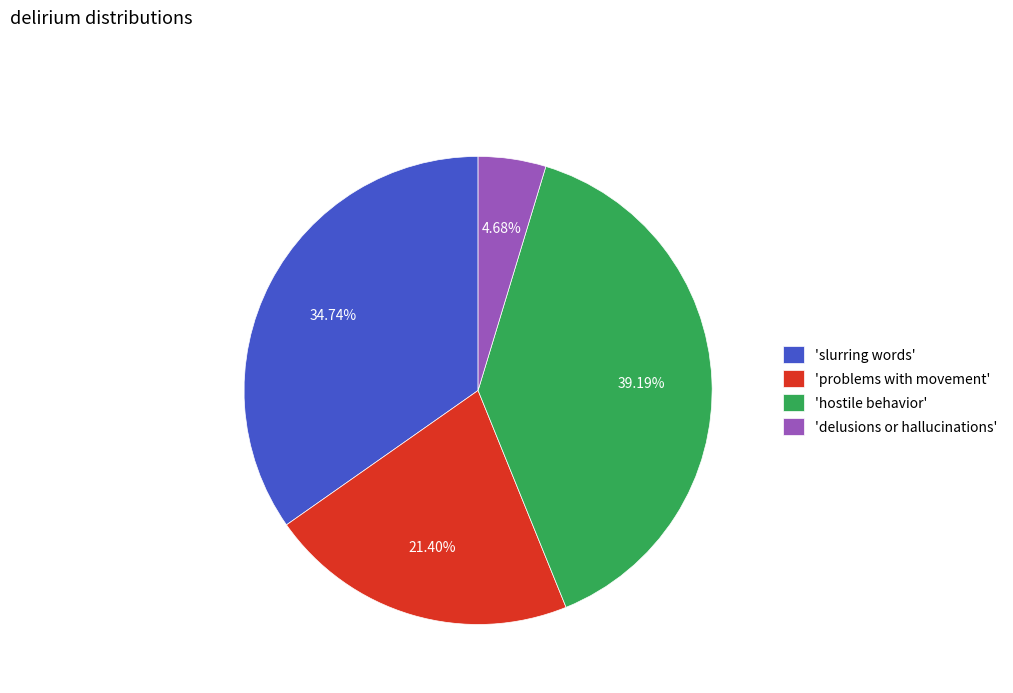

Which has a higher value, 'problems with movement' or 'delusions or hallucinations'?

'problems with movement'